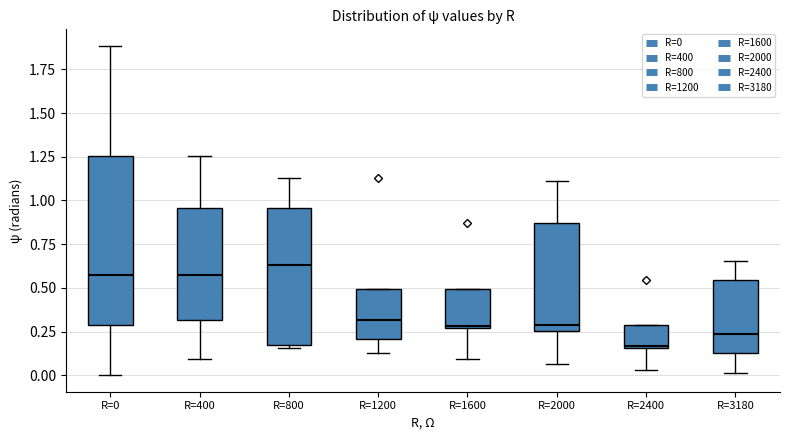

Reading left to right, transcribe this box plot: for each box, give where its median line is, the range the box spans, and where its two whiskers end, as read against the y-axis. The values are not printed on the chart, so give them approximately, as read against the axis.

R=0: median 0.55, box 0.30 to 1.25, whiskers 0.00 to 1.90
R=400: median 0.55, box 0.30 to 0.95, whiskers 0.10 to 1.25
R=800: median 0.65, box 0.15 to 0.95, whiskers 0.15 (just below the box's lower edge) to 1.15
R=1200: median 0.30, box 0.20 to 0.50, whiskers 0.15 to 0.50
R=1600: median 0.30, box 0.25 to 0.50, whiskers 0.10 to 0.50
R=2000: median 0.30, box 0.25 to 0.85, whiskers 0.05 to 1.10
R=2400: median 0.15, box 0.15 to 0.30, whiskers 0.05 to 0.30
R=3180: median 0.25, box 0.15 to 0.55, whiskers 0.00 to 0.65